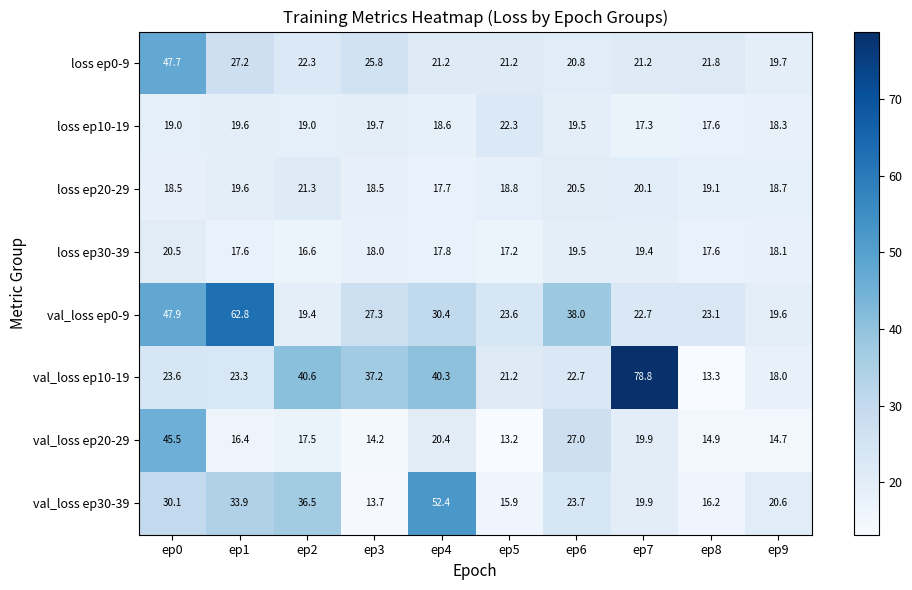

Count the number of categories in the chart.

10